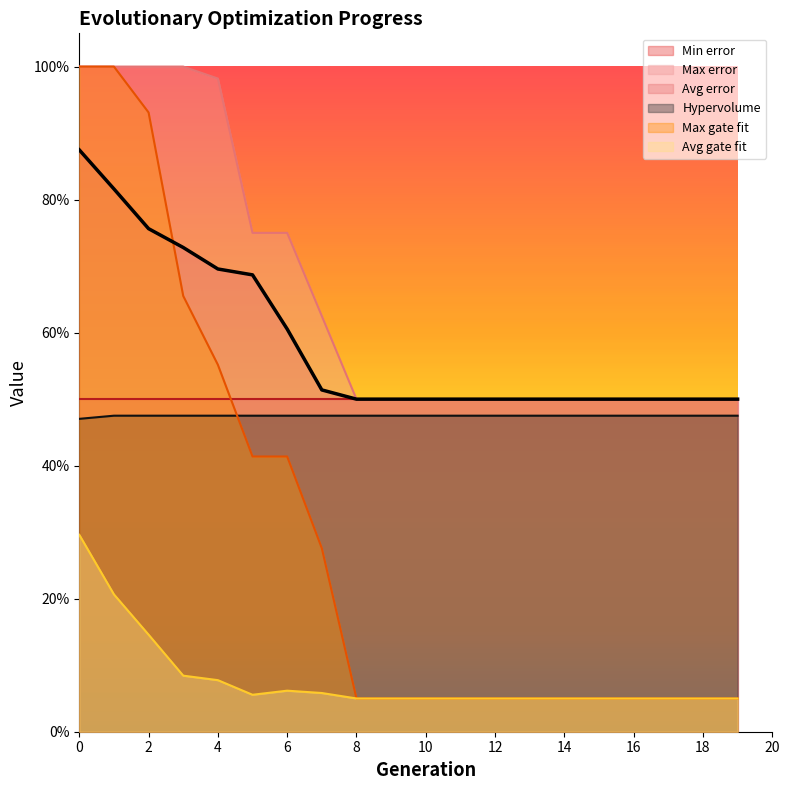

True or false: Hypervolume has a value of 0.5 at 6.

True